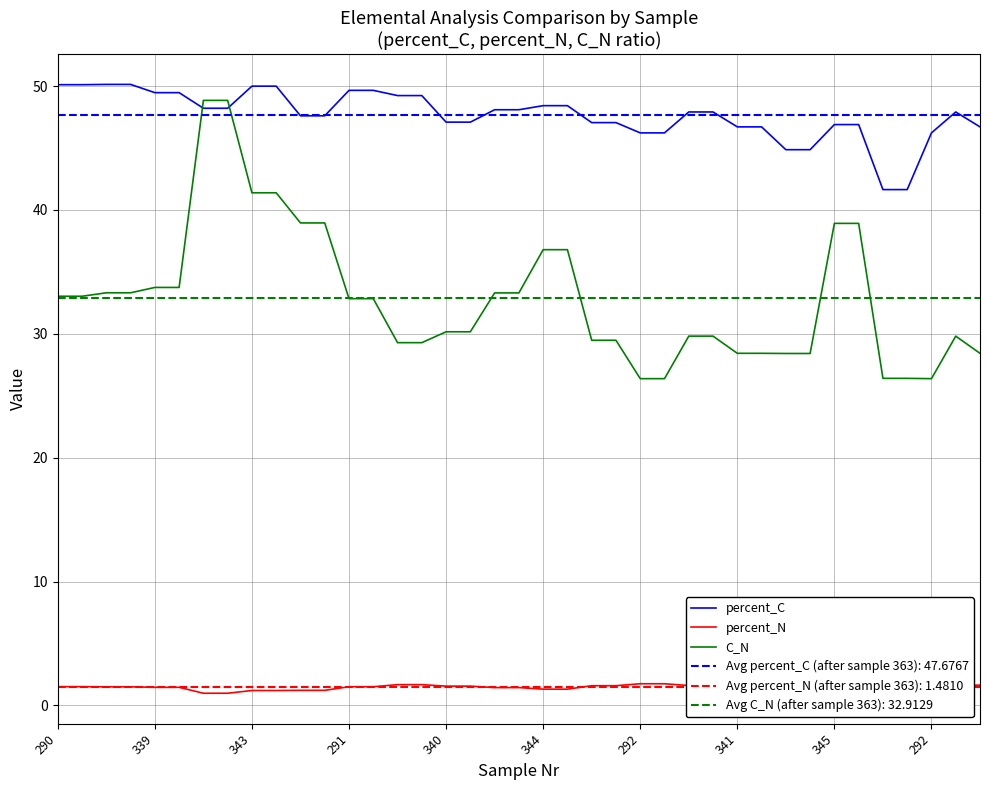

How many data points in percent_N are less than 1?

2